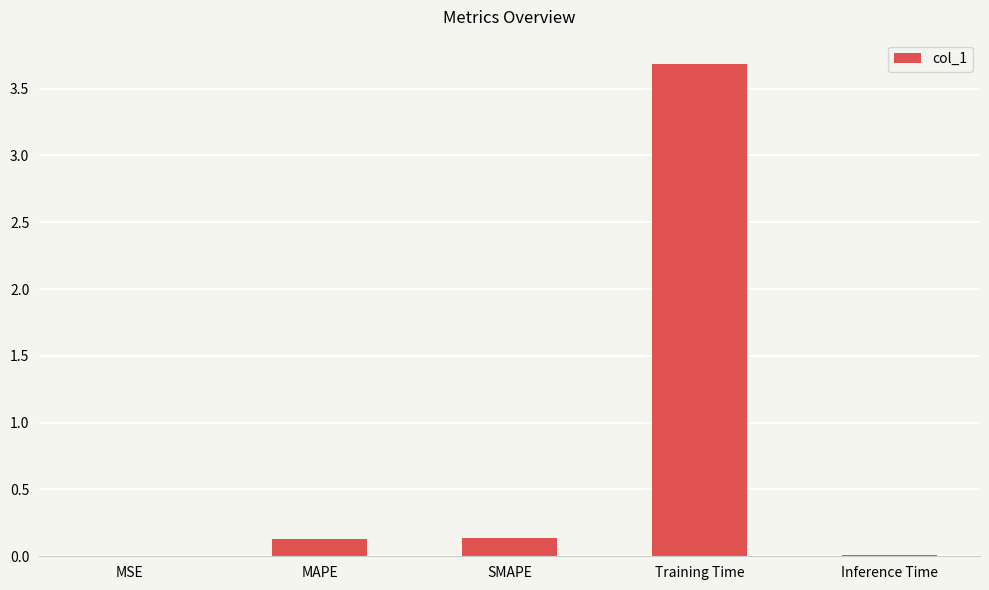

Are the bars horizontal?

No